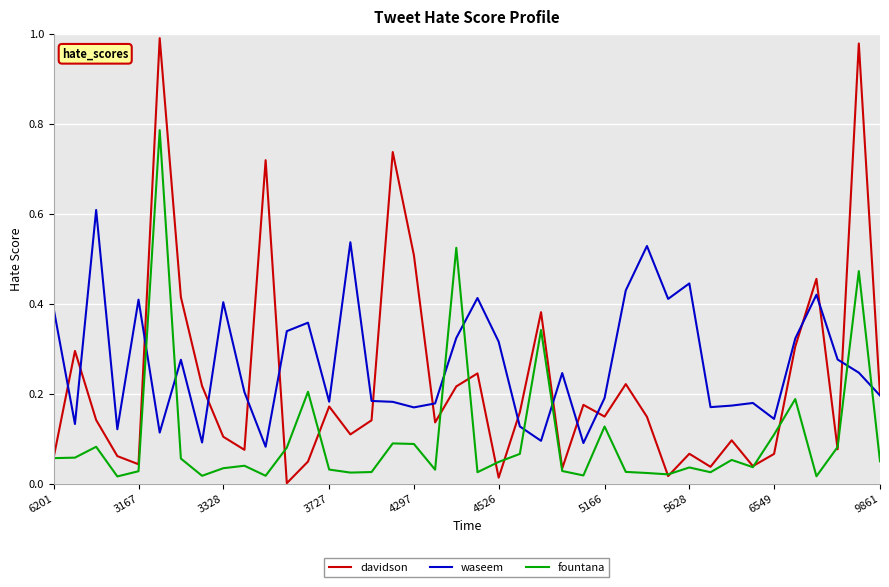

True or false: waseem and fountana cross at least once.

True